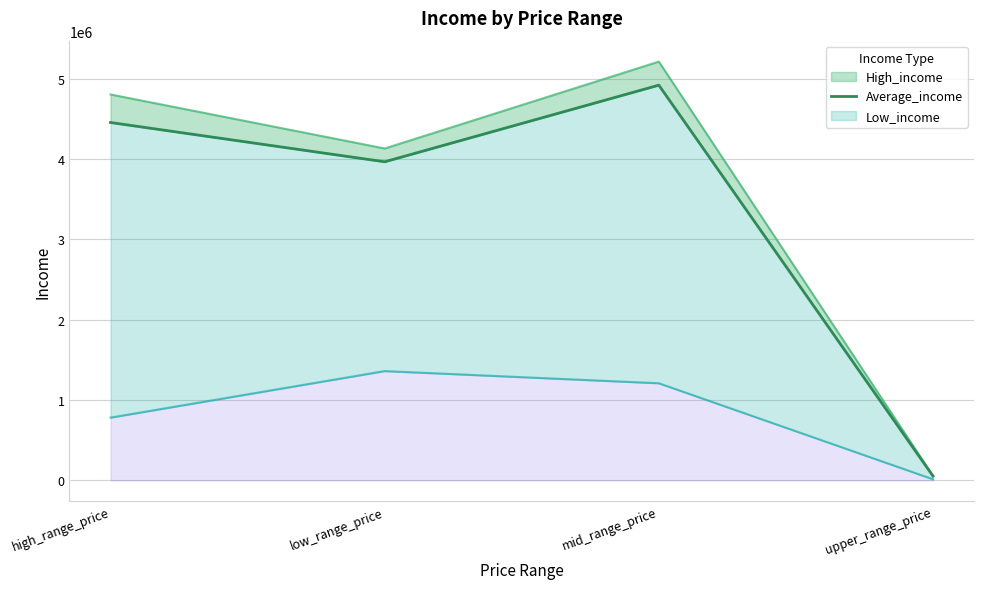

The value at low_range_price is 3966571. True or false?

True